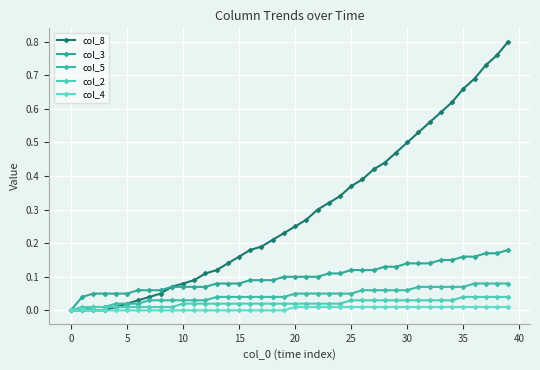

Count the col_3 values in the range 0 to 1.

40